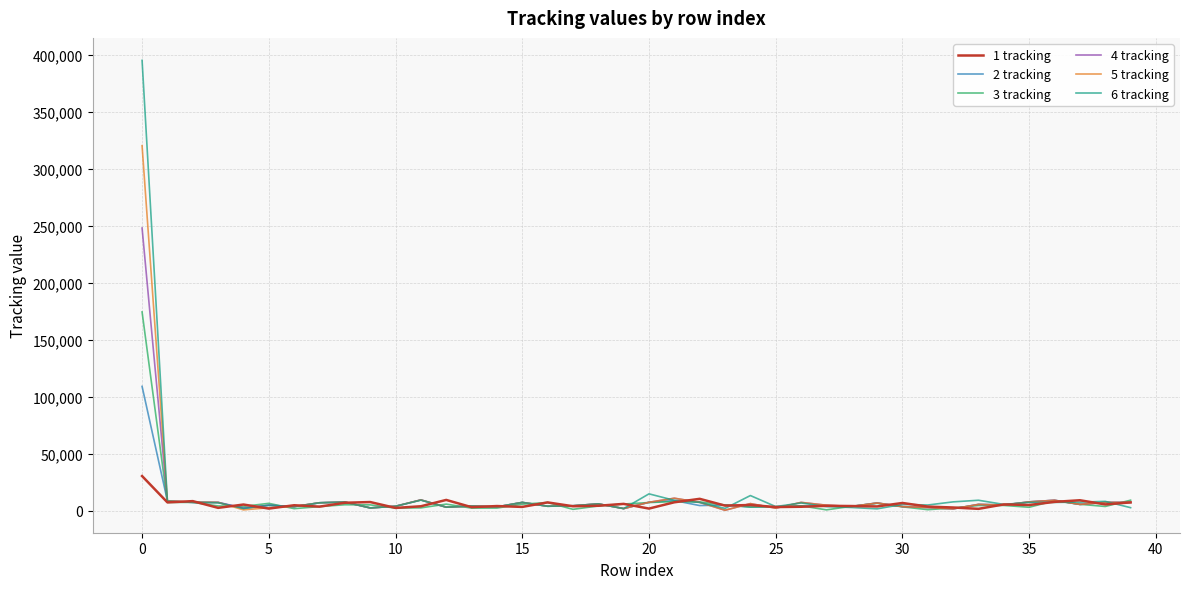

List the series in order of their peak value, lowest first.

1 tracking, 2 tracking, 3 tracking, 4 tracking, 5 tracking, 6 tracking